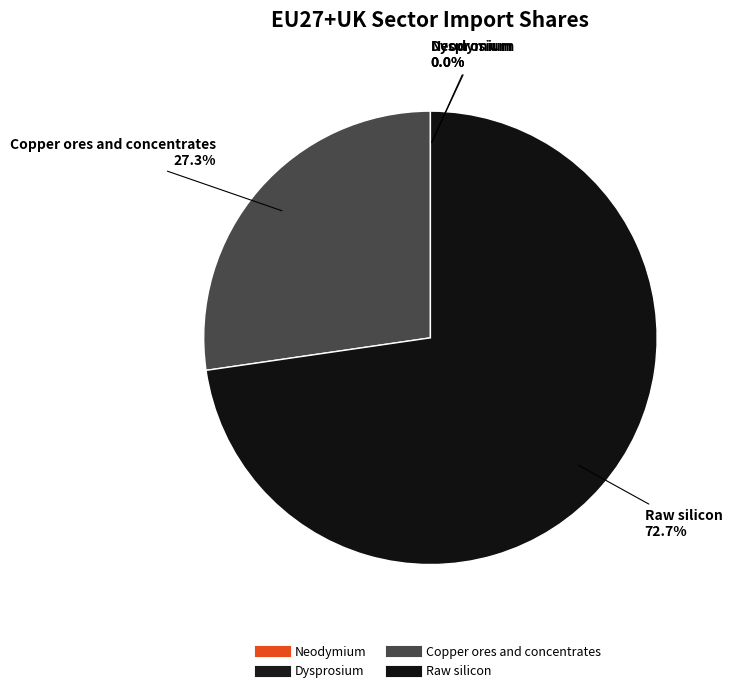

Rank the categories by value from highest to lowest.

Raw silicon, Copper ores and concentrates, Neodymium, Dysprosium